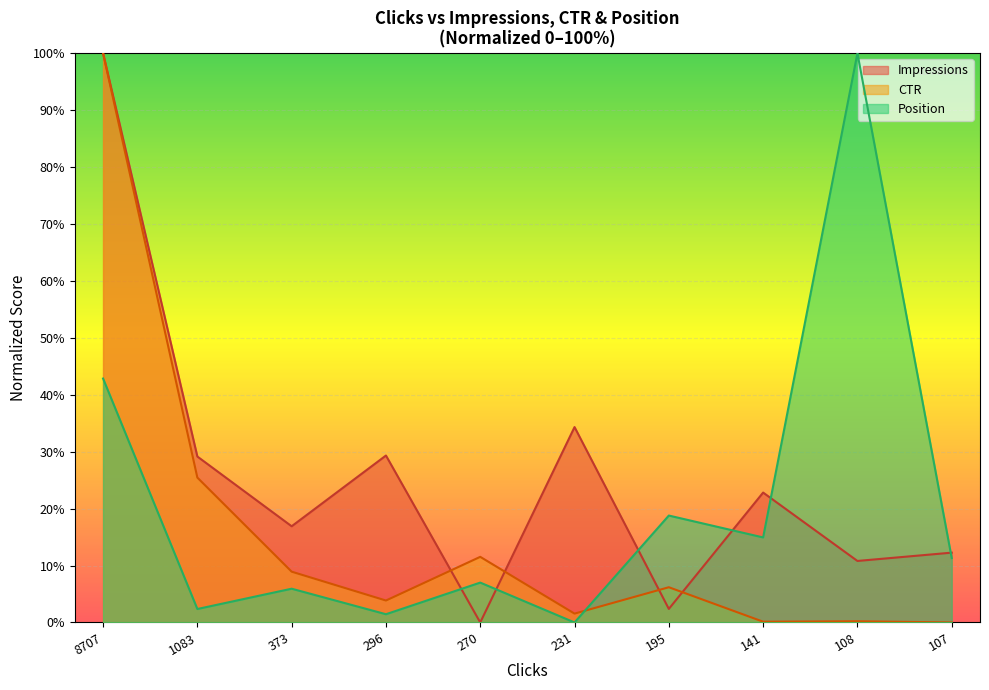

How many interior local peaks does the Position series have?

4